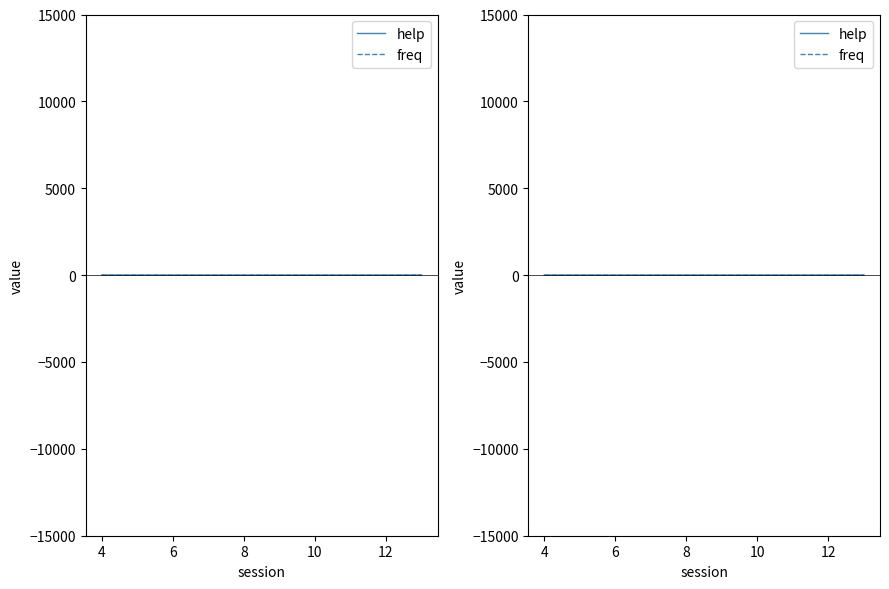

In help, how many points are higher than both neighbors (excluding endpoints)?

1